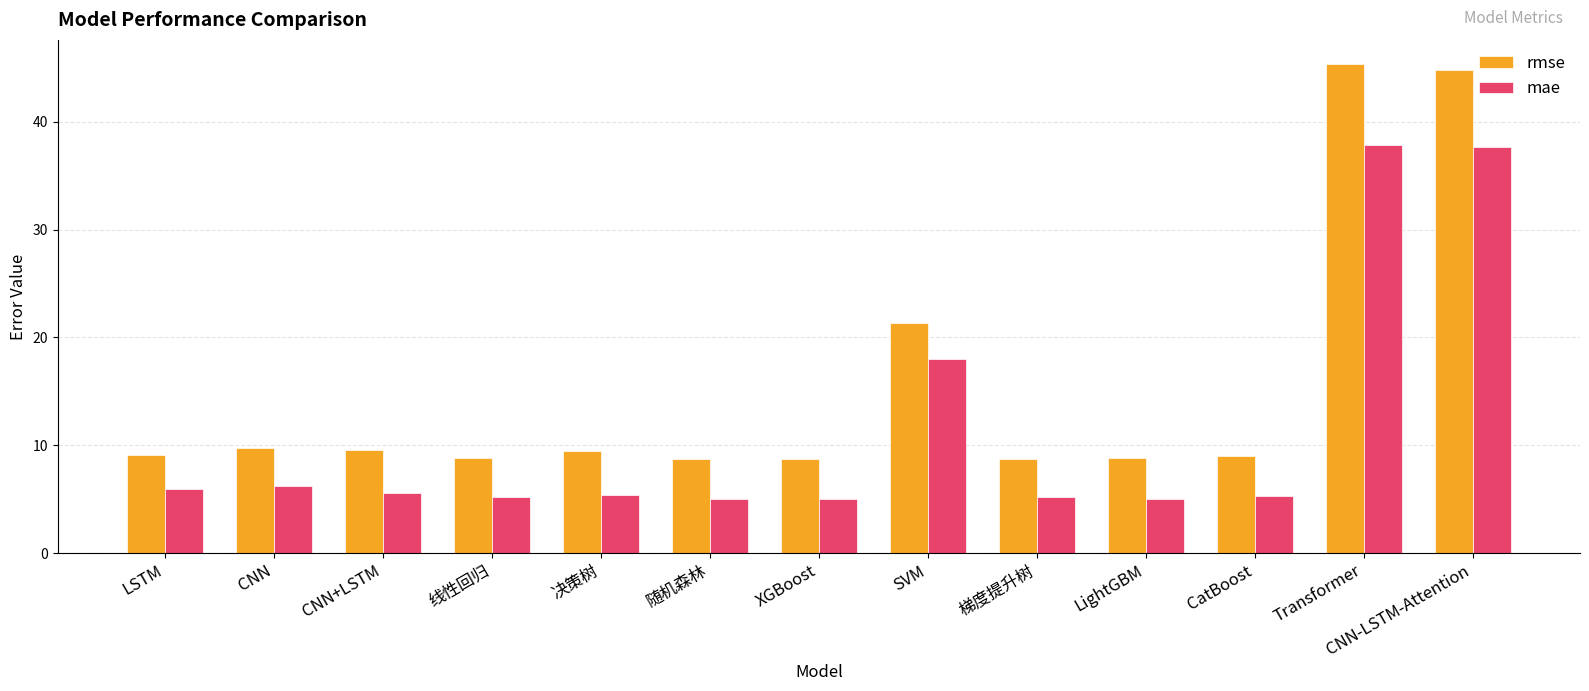

Is the value of rmse at Transformer greater than the value of mae at Transformer?

Yes